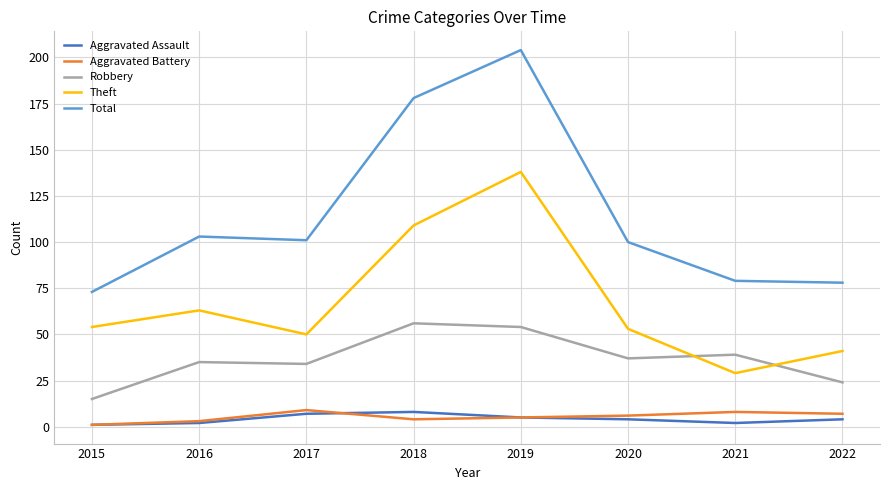

True or false: Total and Robbery cross at least once.

False